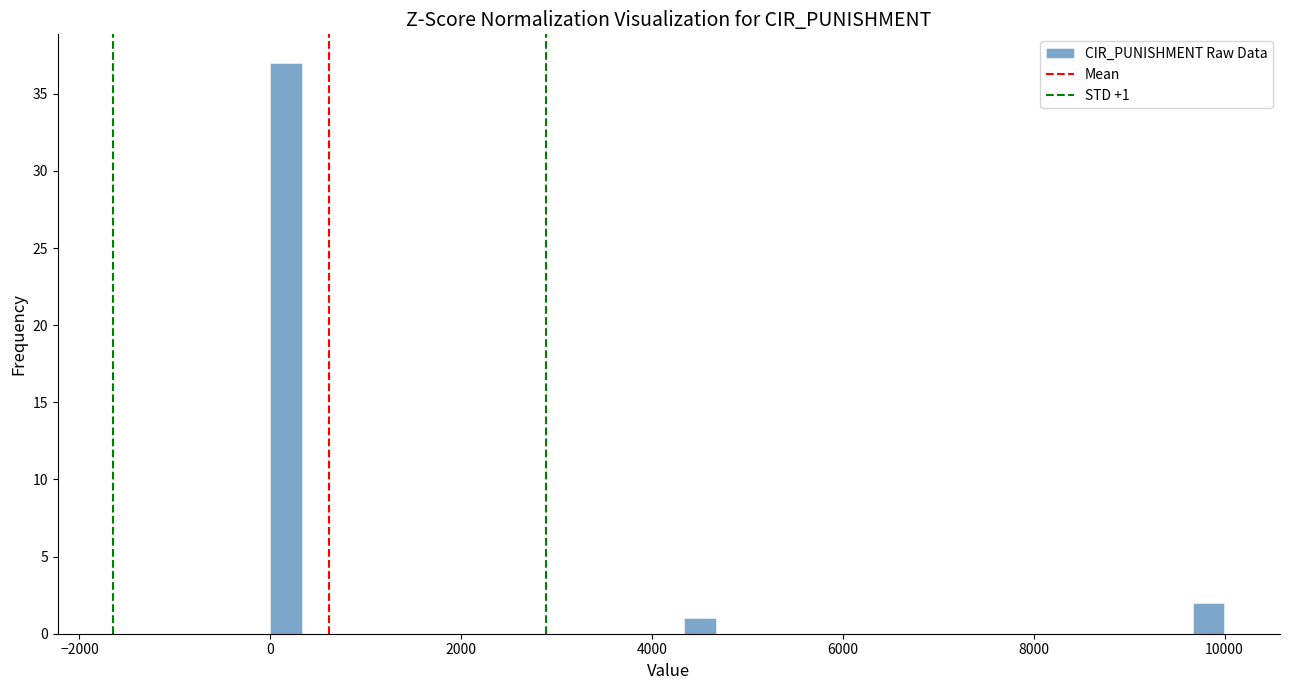

Read against the x-axis, roughly where is the centre of the tallest bar?

200